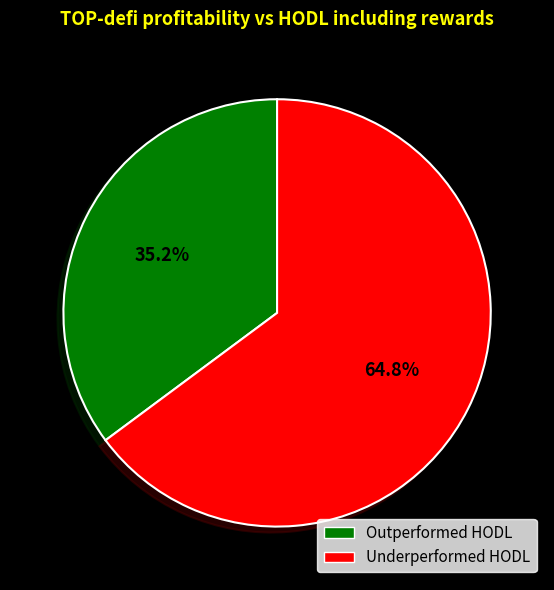

Does any single category account for the majority?

Yes